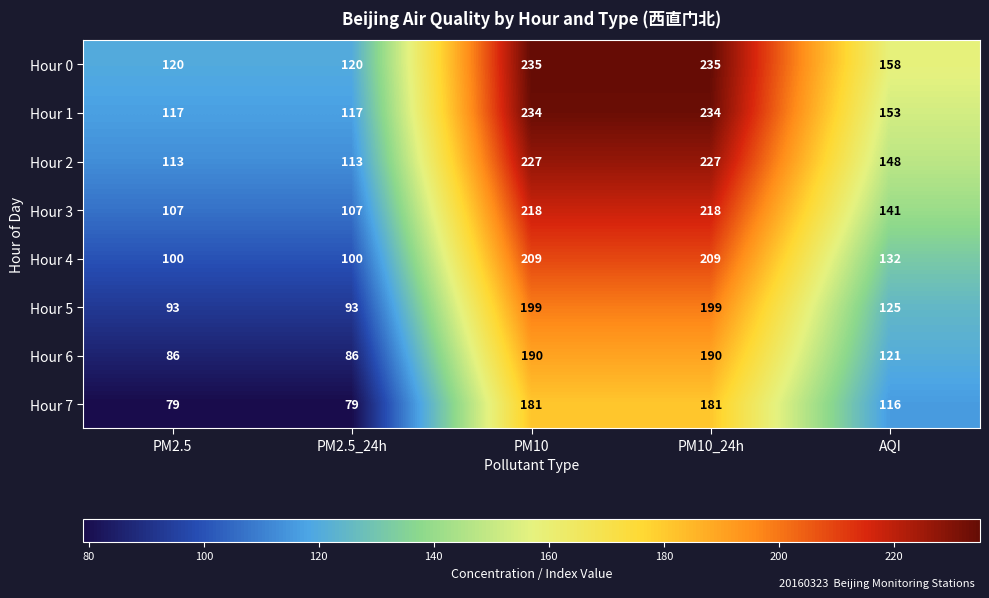

Count the number of data series in this chart.

8